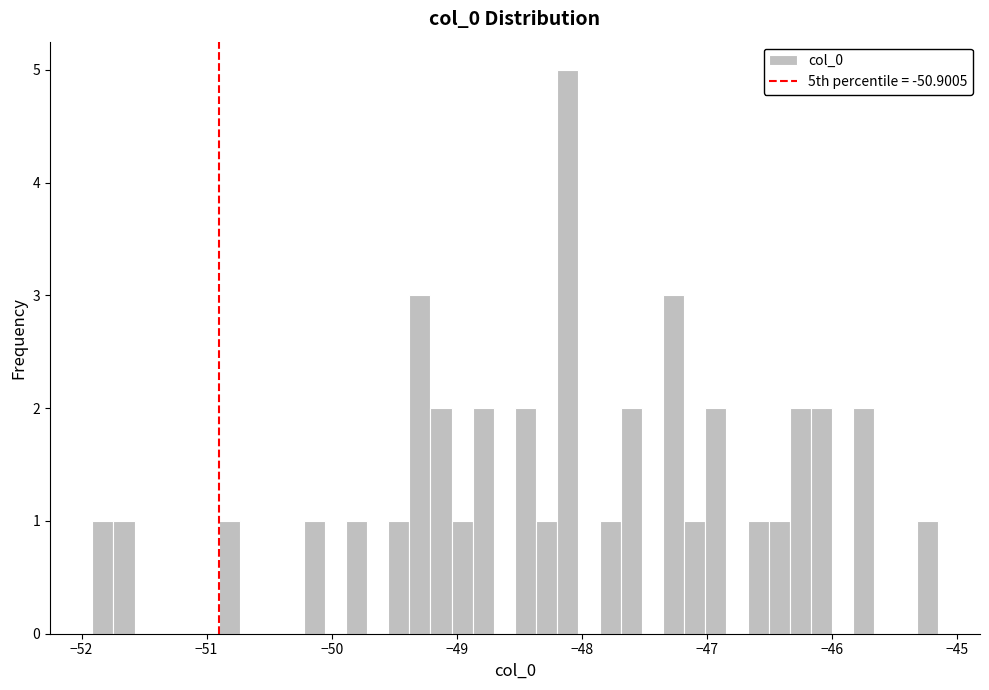

Around what value on the x-axis is the tallest bar? Give the approximate position of its centre, as read against the axis.

-48.1